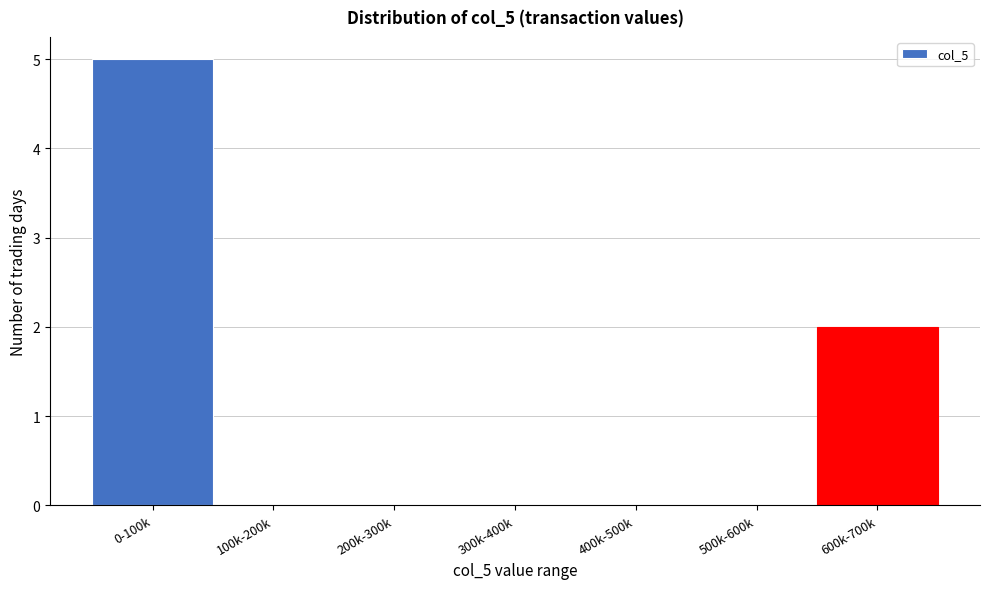

Reading right to left, transcribe all the data shown in this chart.

600k-700k=2	500k-600k=0	400k-500k=0	300k-400k=0	200k-300k=0	100k-200k=0	0-100k=5